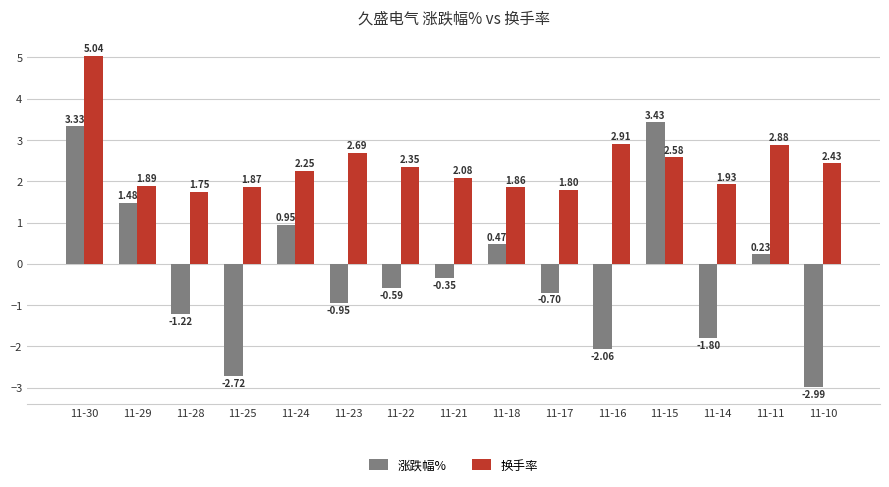

How many bars are there in each group?

2